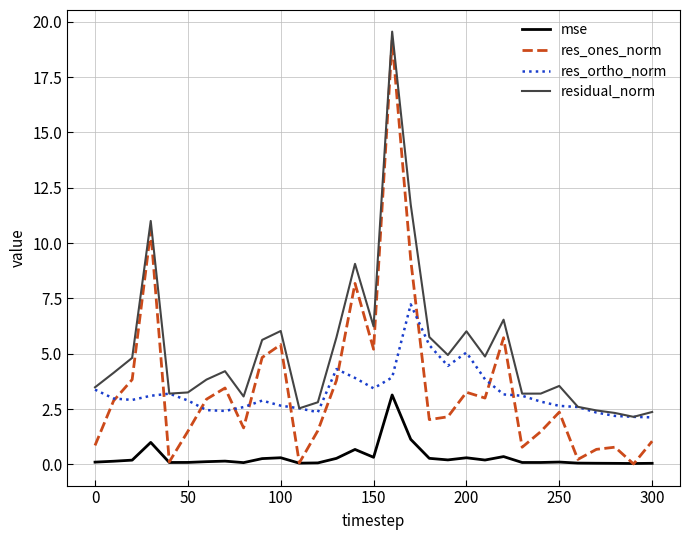

Which series has the widest spread of values?

res_ones_norm